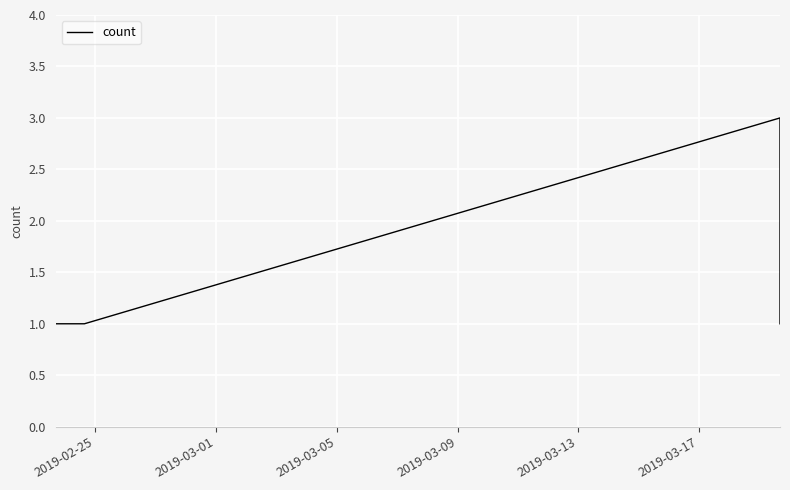

What is the greatest value displayed?

3